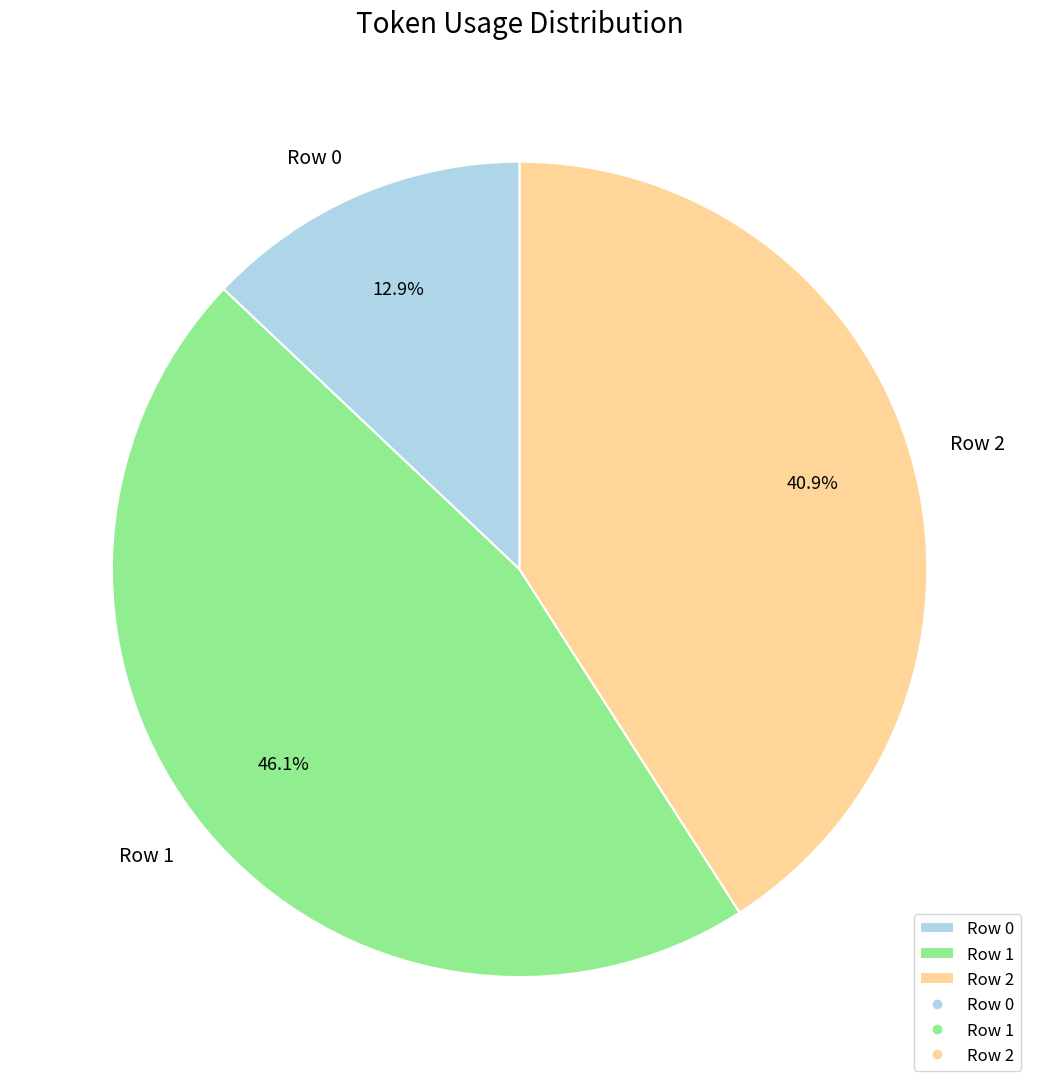

Which category has the biggest portion of the pie?

Row 1